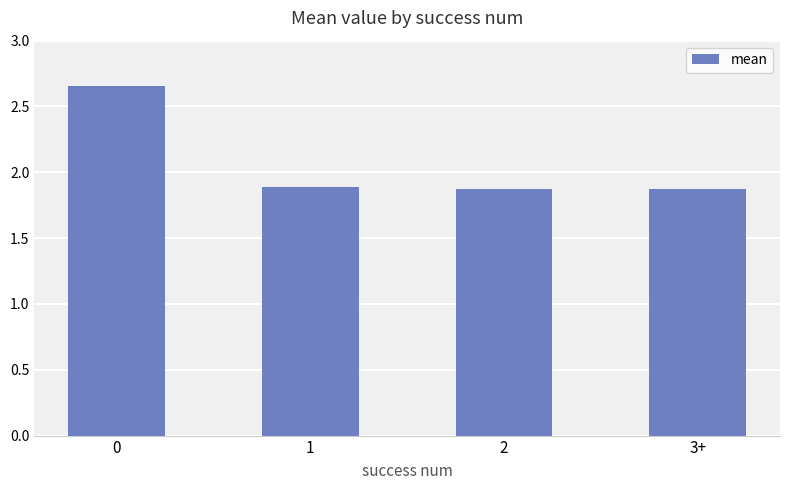

What is the difference between the maximum and minimum values?

0.8